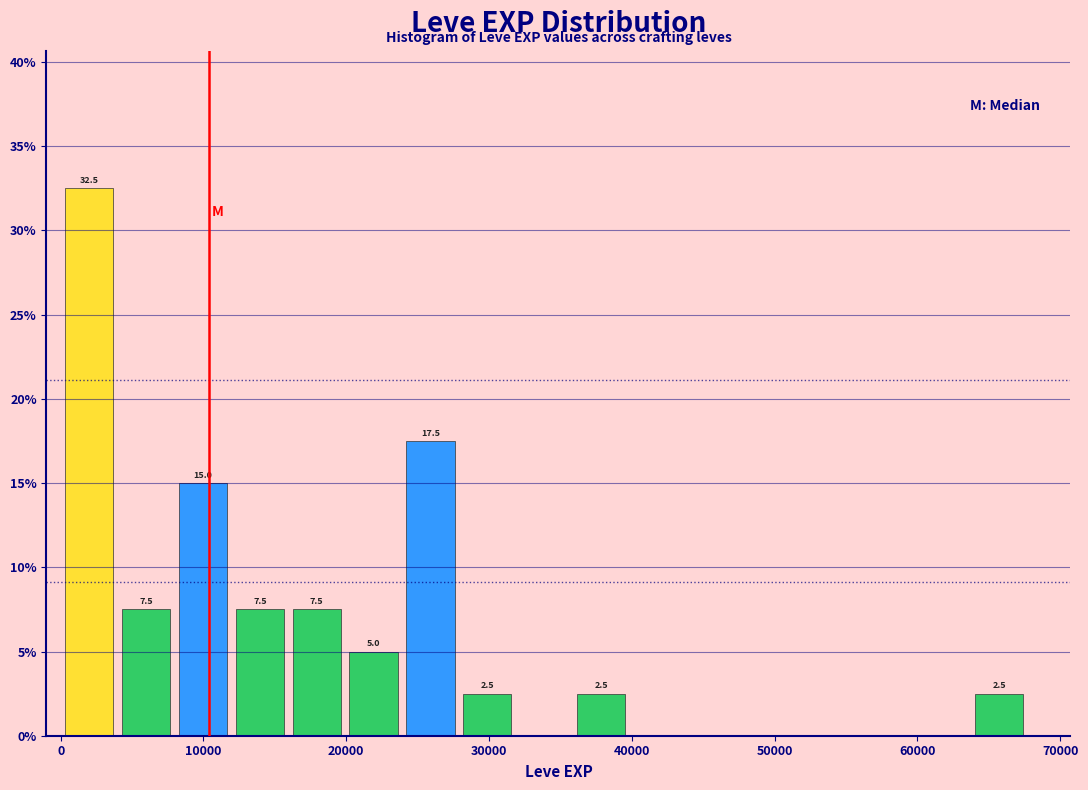

Around what value on the x-axis is the tallest bar? Give the approximate position of its centre, as read against the axis.

2000